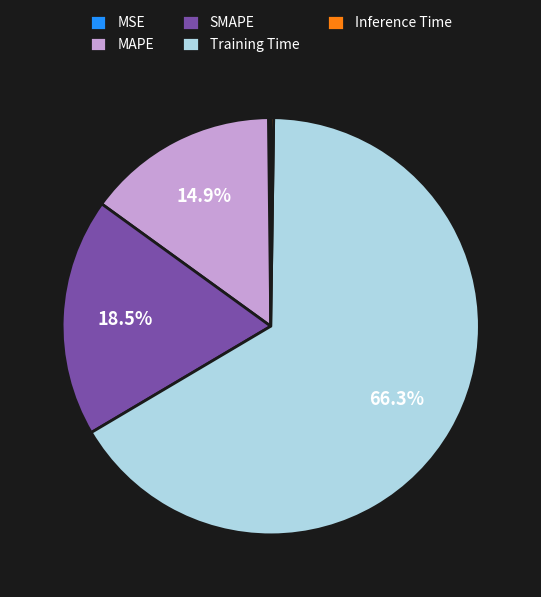

Which slice is the largest?

Training Time